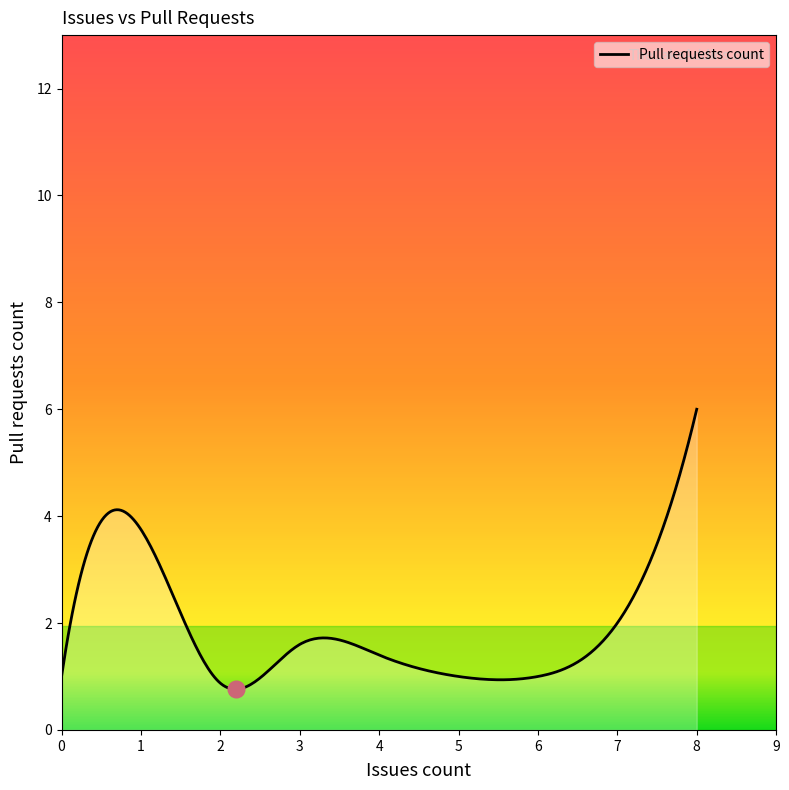

What is the difference between the maximum and minimum values?

5.2